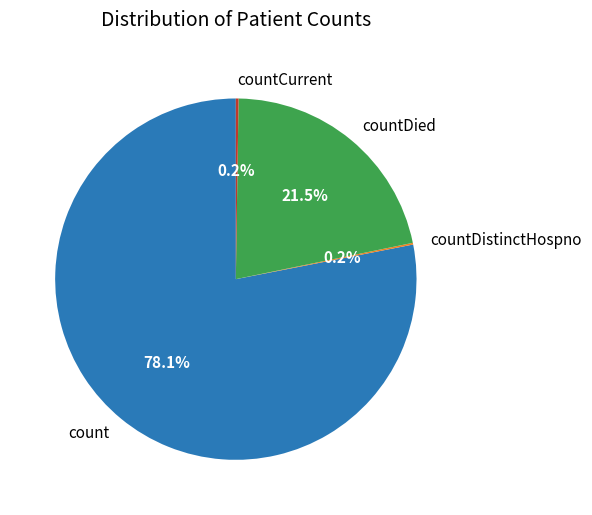

To the nearest percent, what is the difference between the largest and smallest slice percentages?

78%